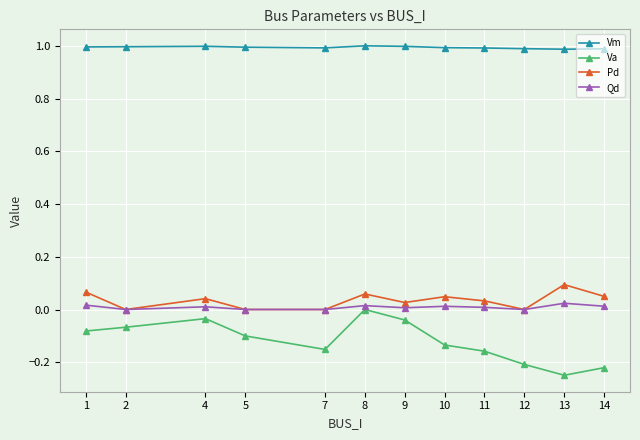

What is the difference between the highest and lowest values at 2?

1.1